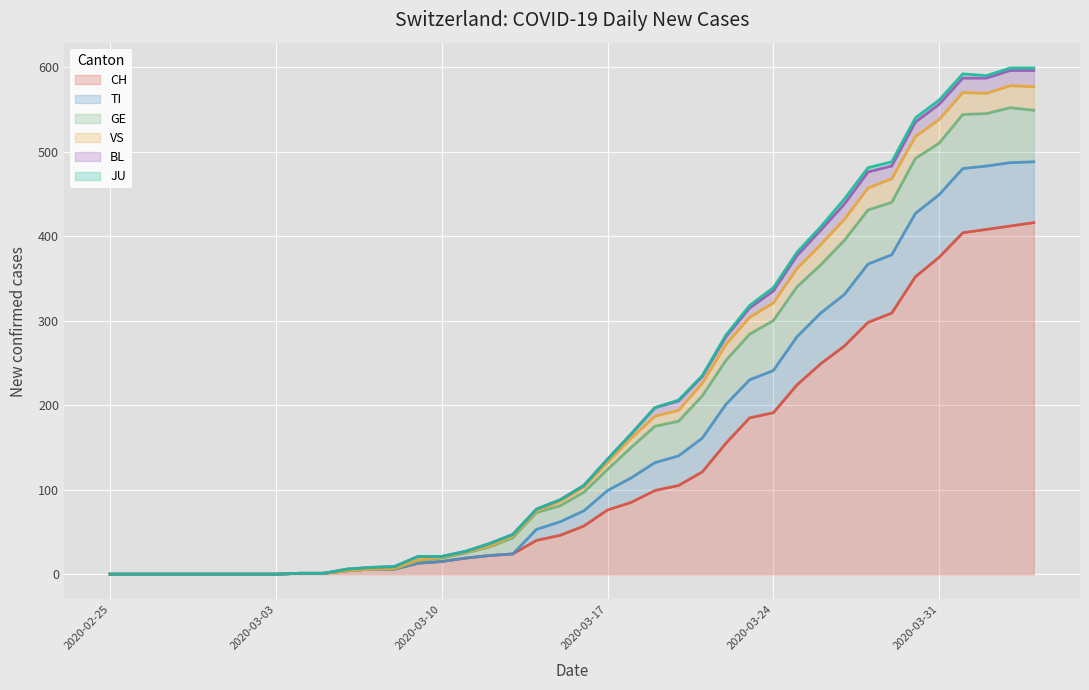

What is the difference between the maximum and minimum values in the VS series?

28